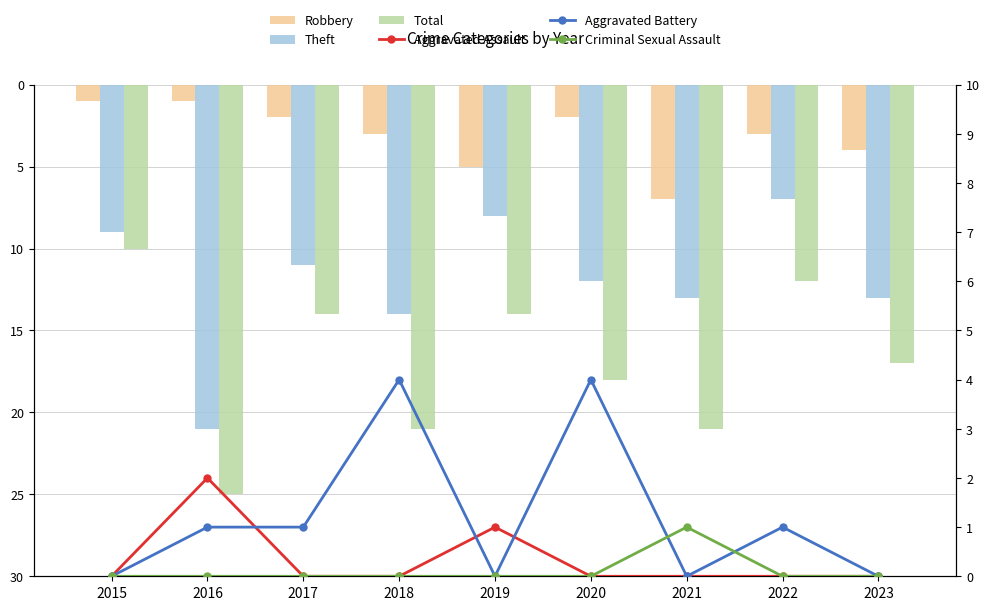

List the labels in order of Theft value, largest first.

2016, 2018, 2021, 2023, 2020, 2017, 2015, 2019, 2022